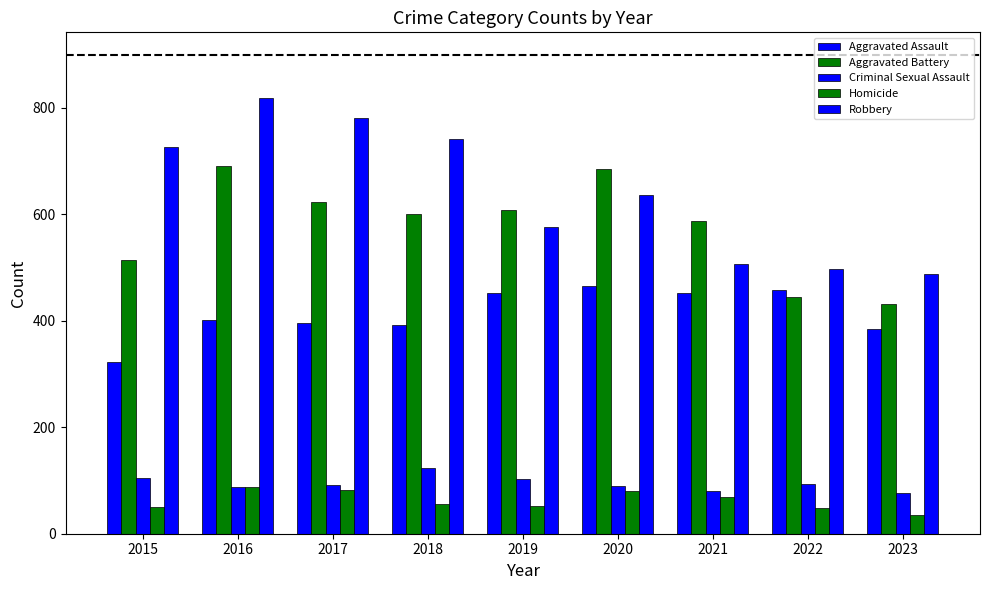

Reading left to right, transcribe all the data shown in this chart.

Aggravated Assault: 2015=323	2016=402	2017=396	2018=392	2019=452	2020=466	2021=452	2022=457	2023=385
Aggravated Battery: 2015=515	2016=691	2017=623	2018=600	2019=608	2020=686	2021=587	2022=445	2023=432
Criminal Sexual Assault: 2015=105	2016=87	2017=91	2018=123	2019=102	2020=89	2021=81	2022=93	2023=77
Homicide: 2015=50	2016=87	2017=82	2018=56	2019=53	2020=81	2021=69	2022=49	2023=36
Robbery: 2015=726	2016=819	2017=780	2018=741	2019=577	2020=637	2021=506	2022=497	2023=487